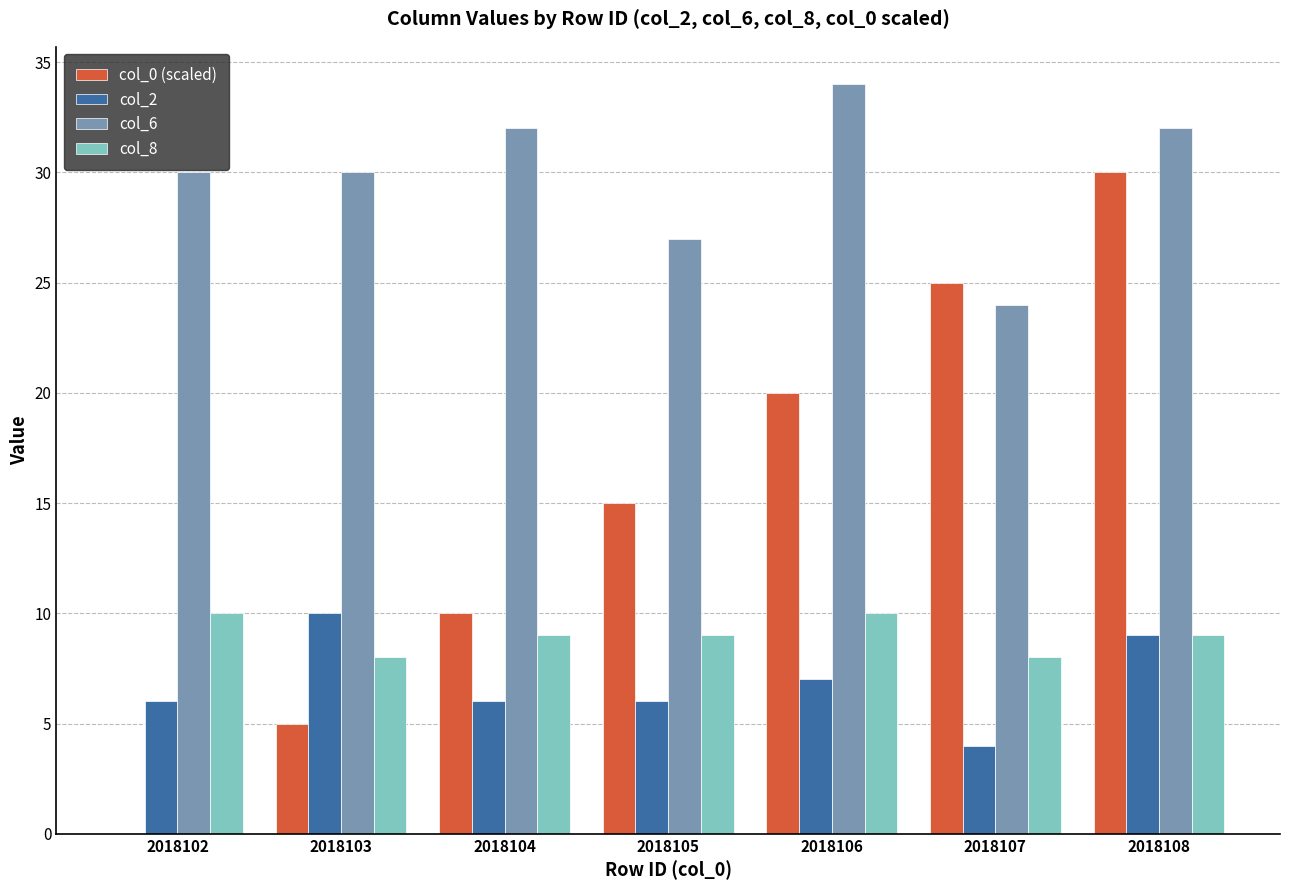

Between 2018102 and 2018106, which series saw the biggest shift?

col_0 (scaled)